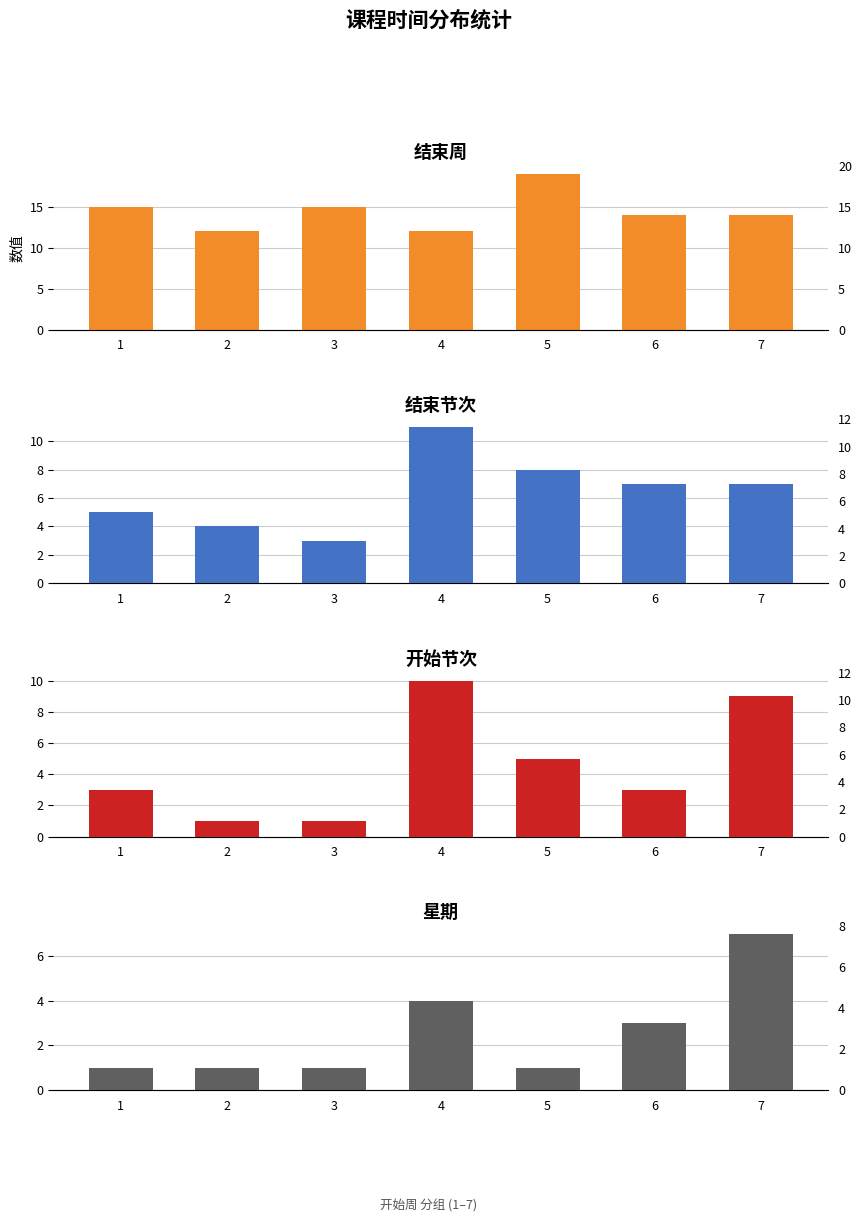

What is the approximate value of 结束周 at 6?

14